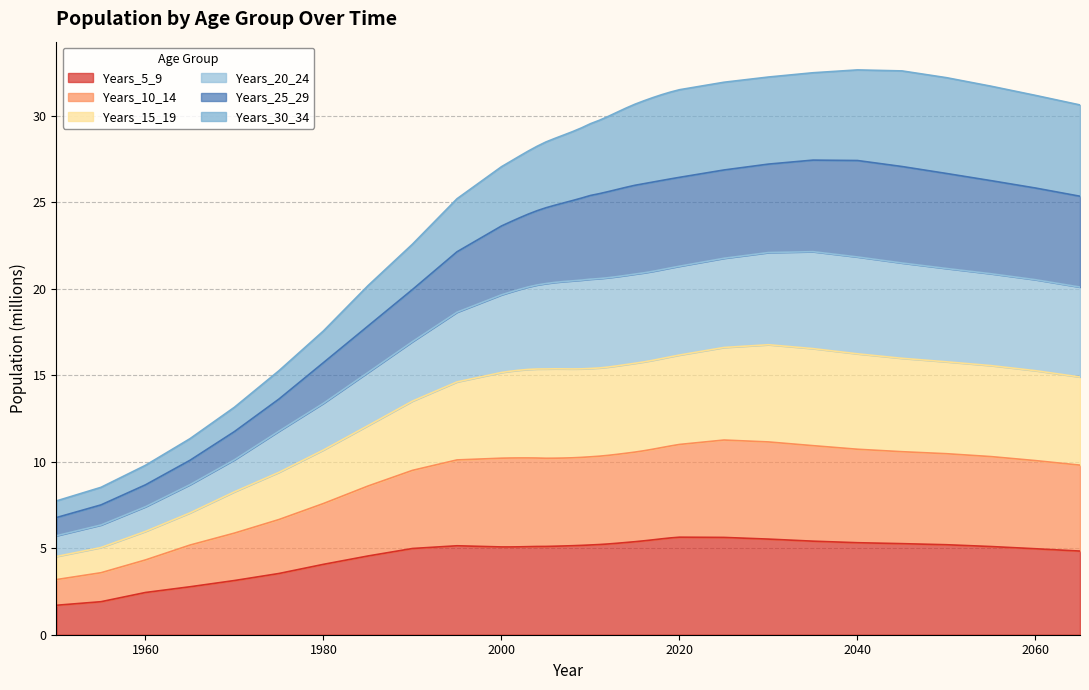

The Years_5_9 series shows 5.3 at 2040. True or false?

True